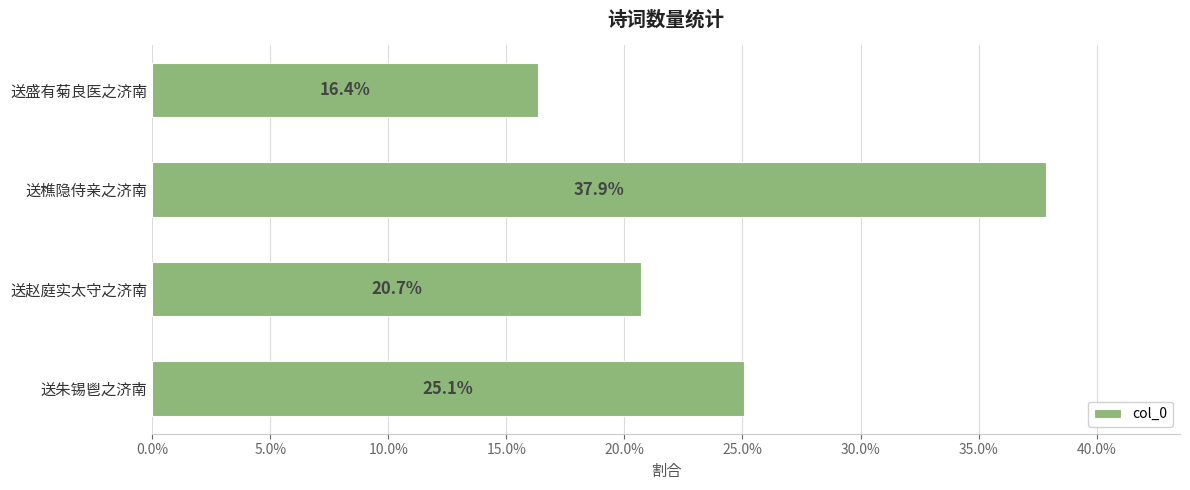

Does the chart contain any negative values?

No